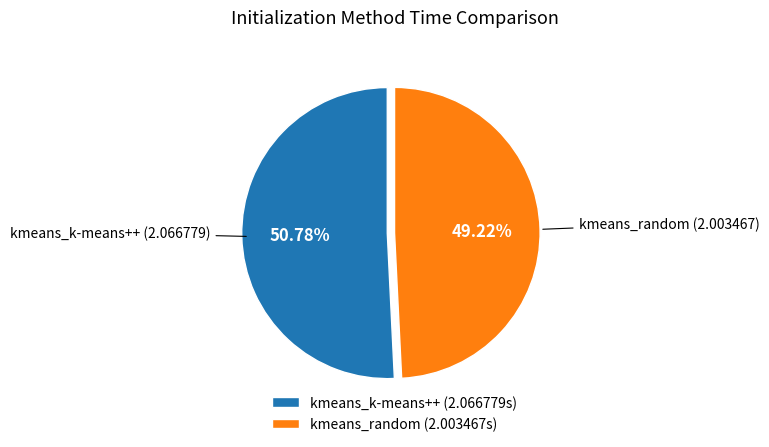

What percentage do kmeans_random and kmeans_k-means++ together represent?

100.0%